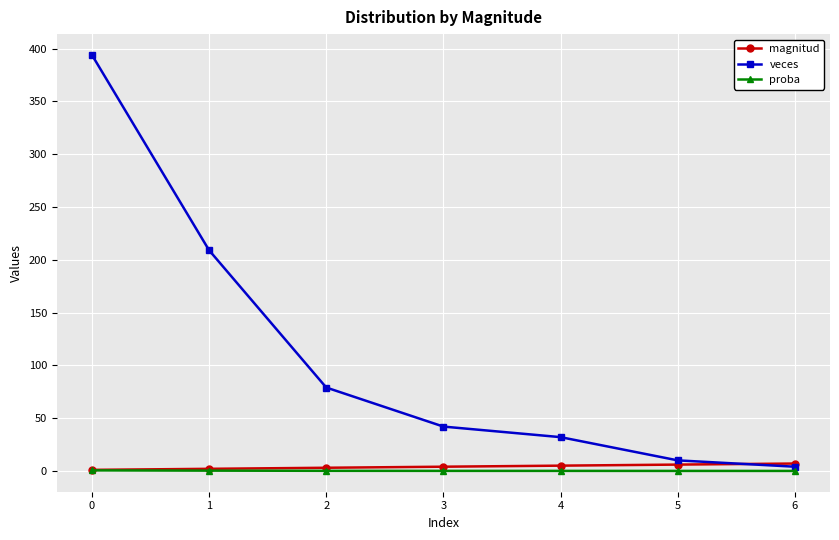

Is the value of magnitud at 0 greater than the value of veces at 2?

No